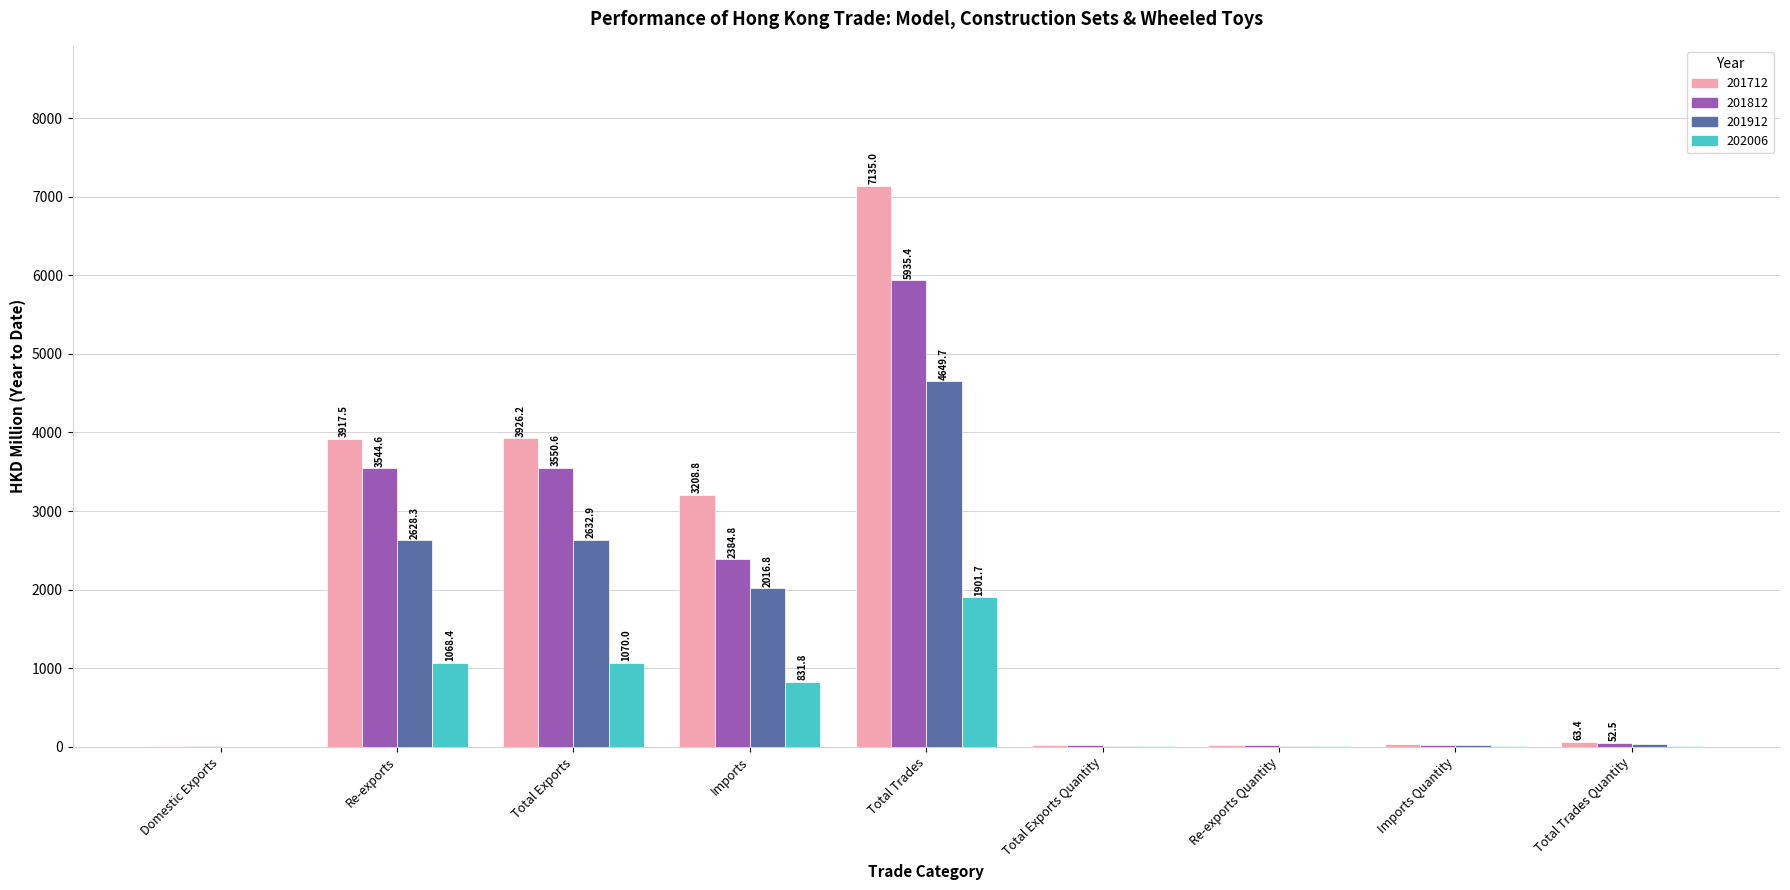

Which series changed the most between Domestic Exports and Re-exports?

201712